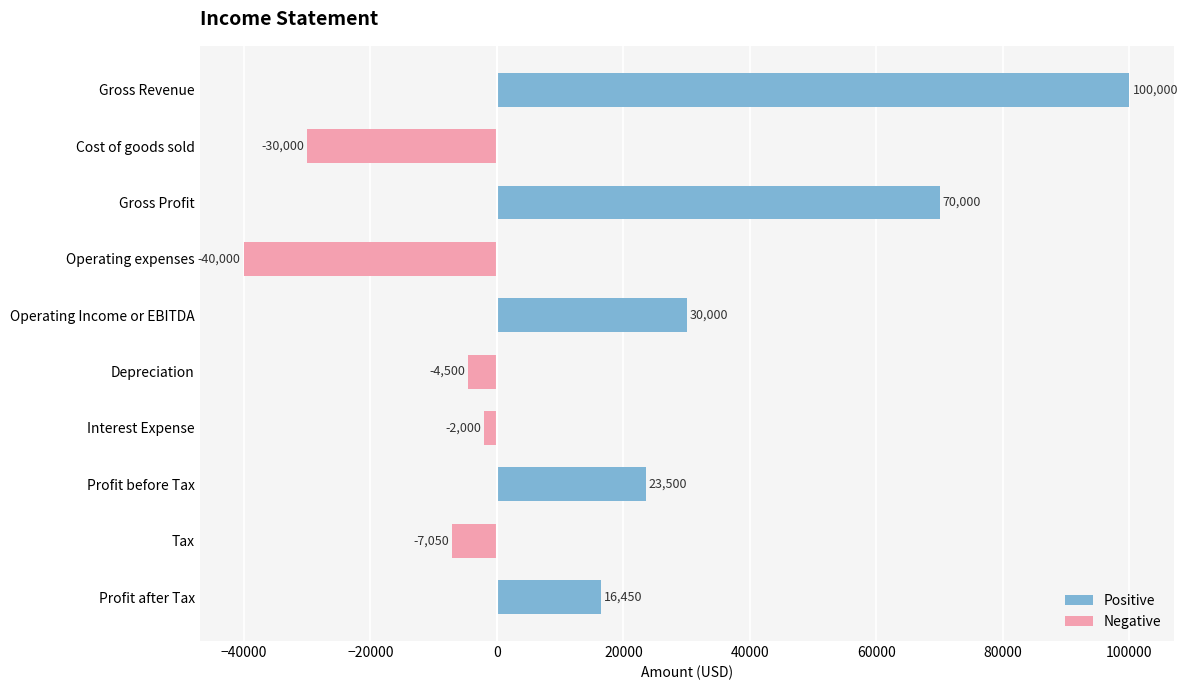

True or false: Negative has a value of -11849 at Tax.

False